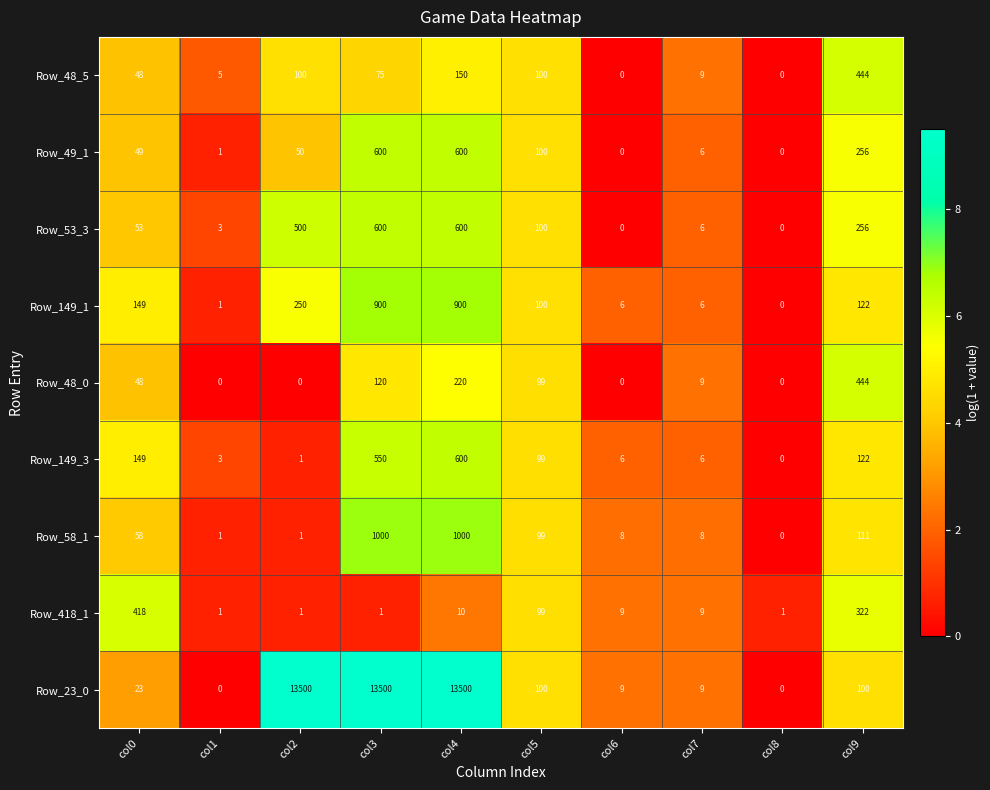

Is it true that Row_49_1 equals 256 at col9?

True